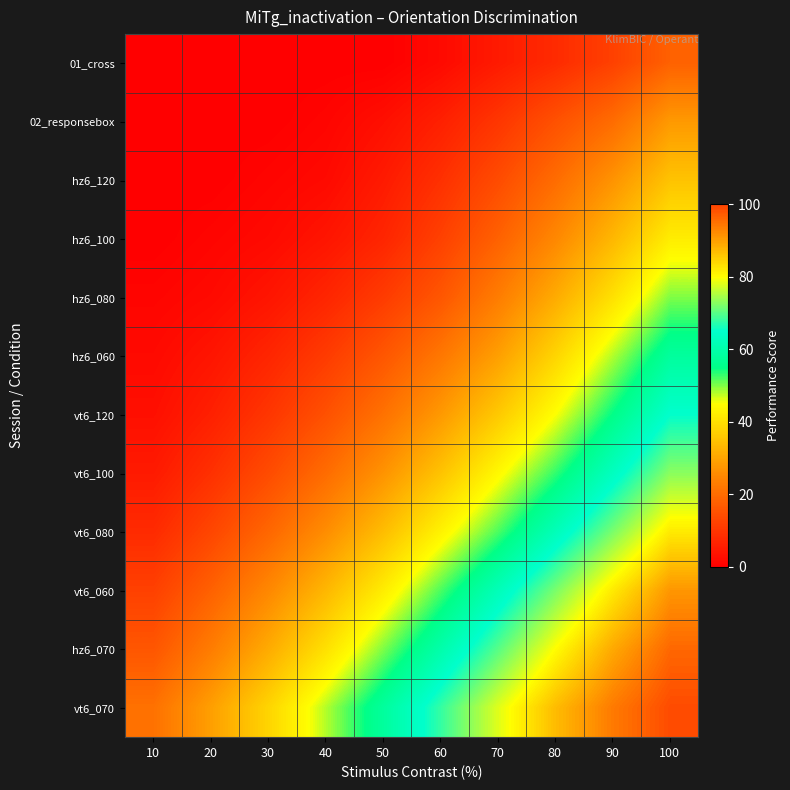

Between 30 and 40, which series saw the biggest shift?

vt6_070